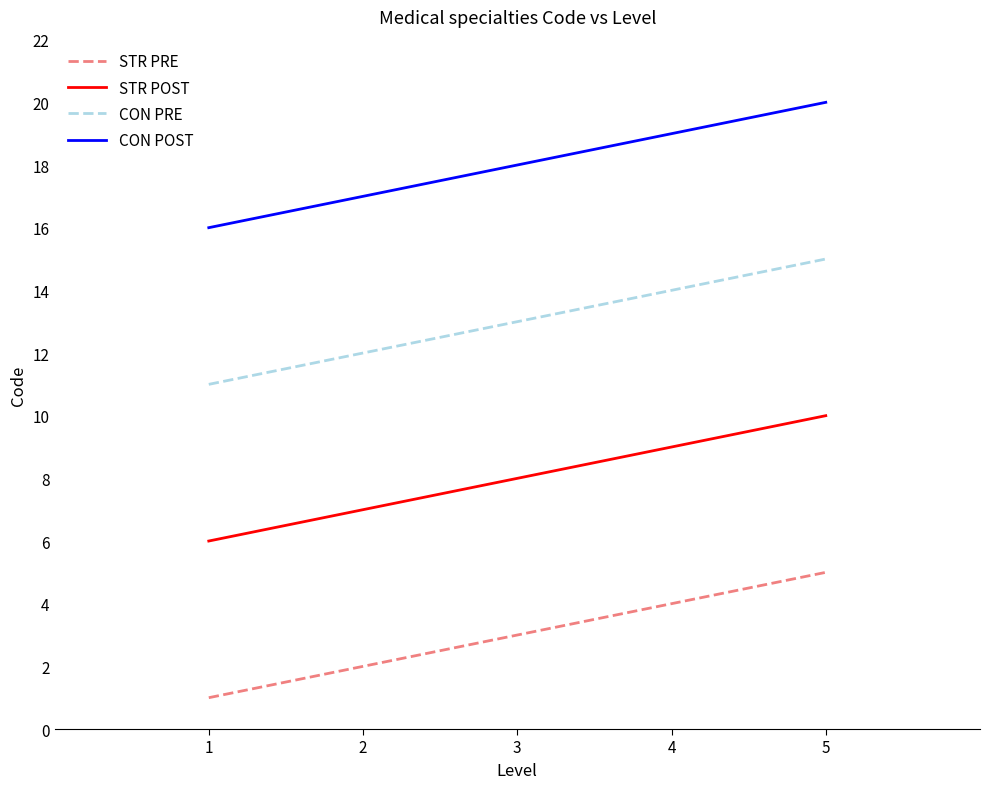

What is the lowest value of the CON POST series?

16